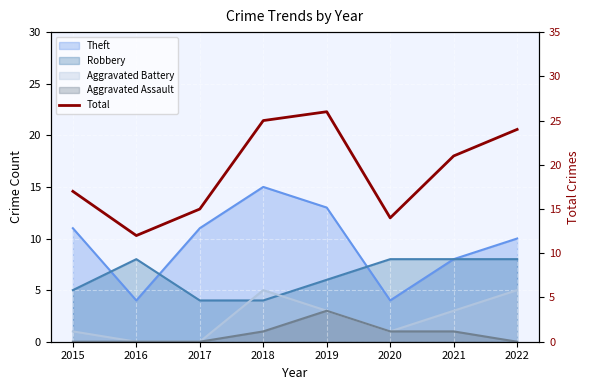

Which label corresponds to the largest value in the chart?

2019